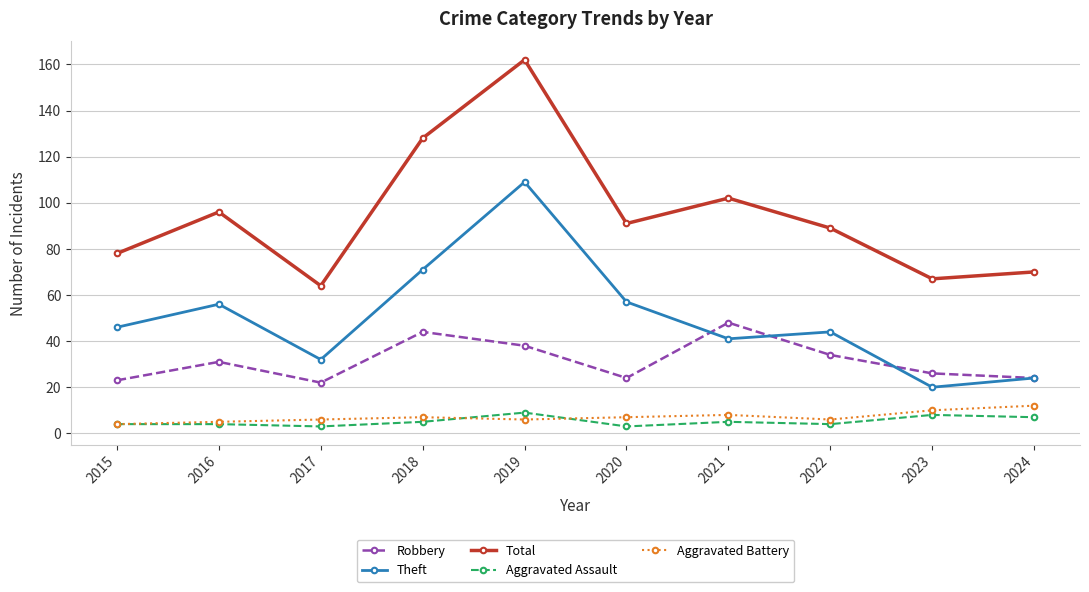

What is the spread (max minus min) of values at 2023?

59